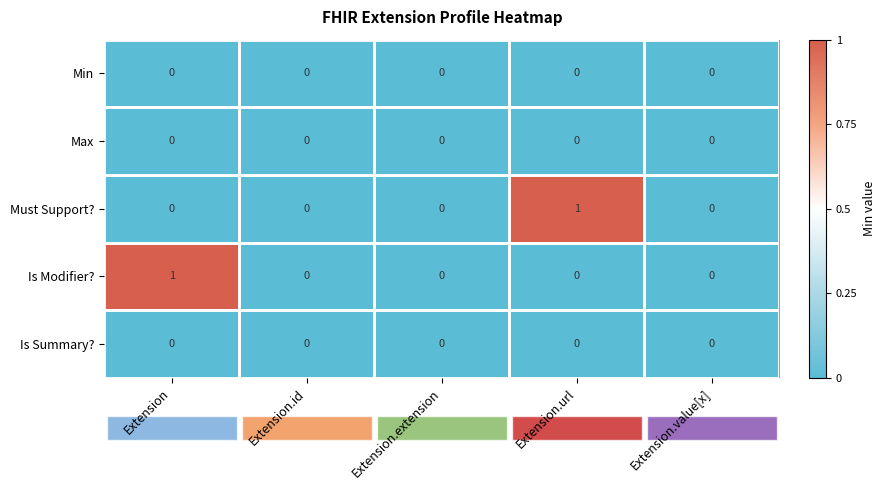

The Is Summary? series shows 0 at Extension.url. True or false?

True